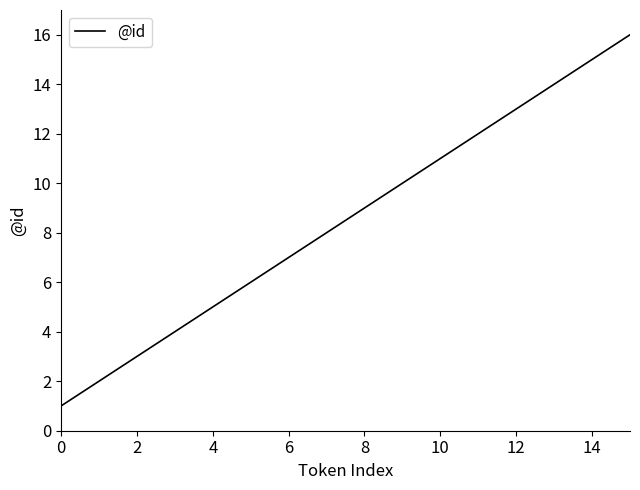

What is the difference between the maximum and minimum values?

15